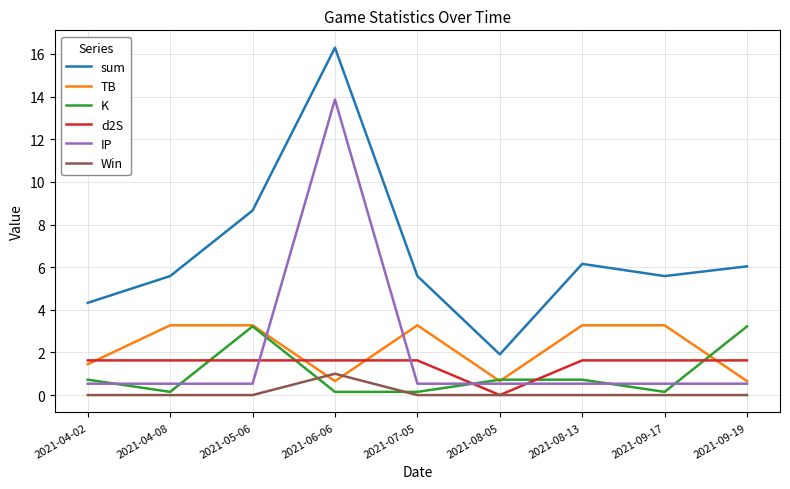

What is the difference between the maximum and minimum values in the TB series?

2.6